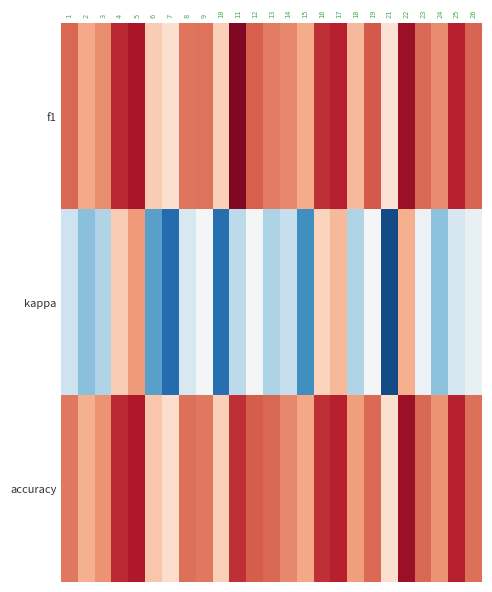

What is the spread (max minus min) of values at 4?

0.3